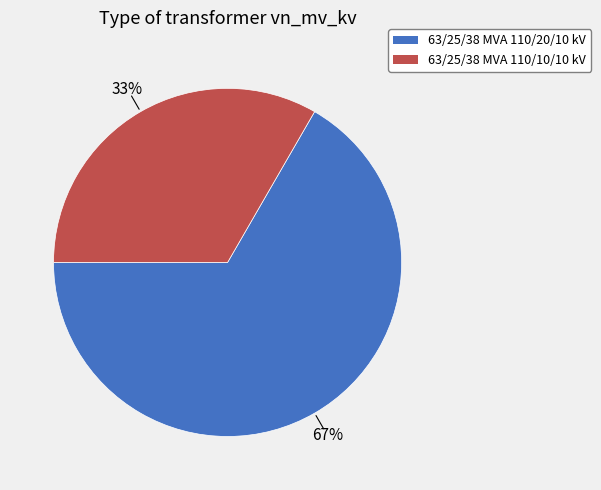

Rank the categories by value from highest to lowest.

63/25/38 MVA 110/20/10 kV, 63/25/38 MVA 110/10/10 kV